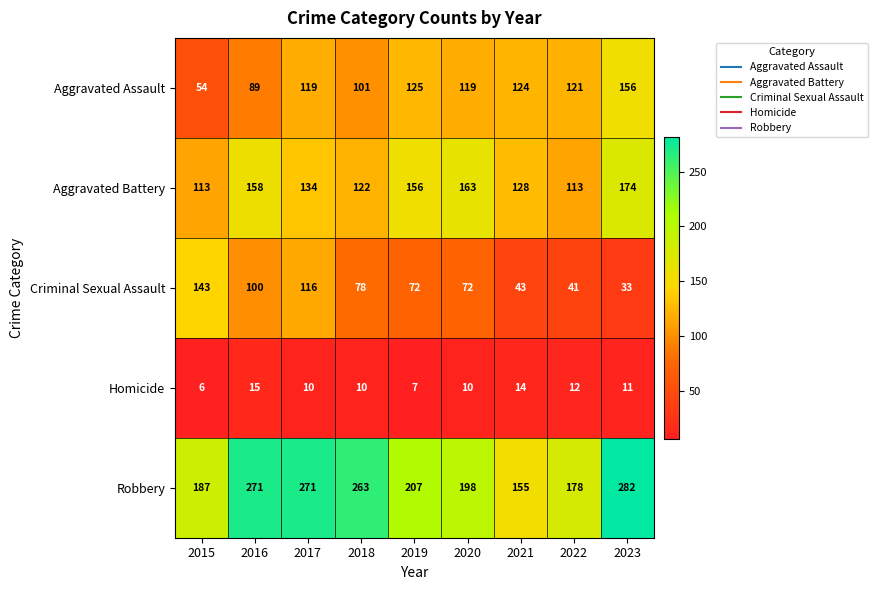

Is it true that Homicide equals 7 at 2019?

True